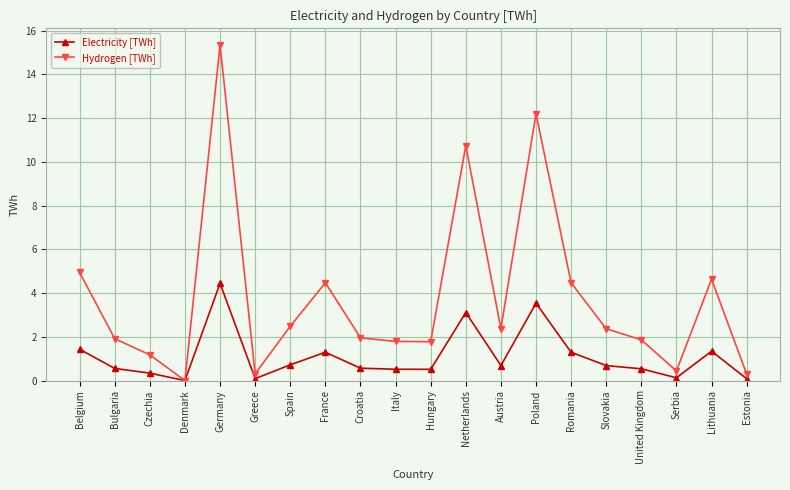

What are all the series names shown in the legend?

Electricity [TWh], Hydrogen [TWh]